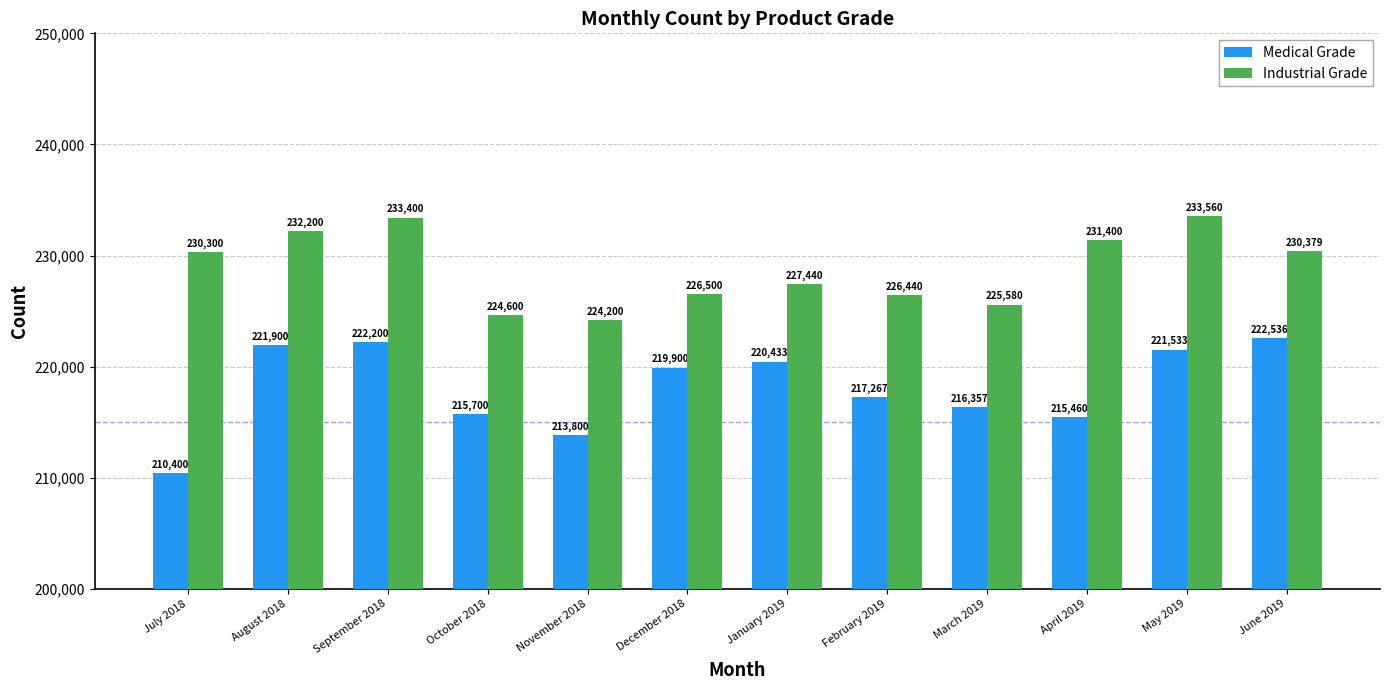

What are all the series names shown in the legend?

Medical Grade, Industrial Grade